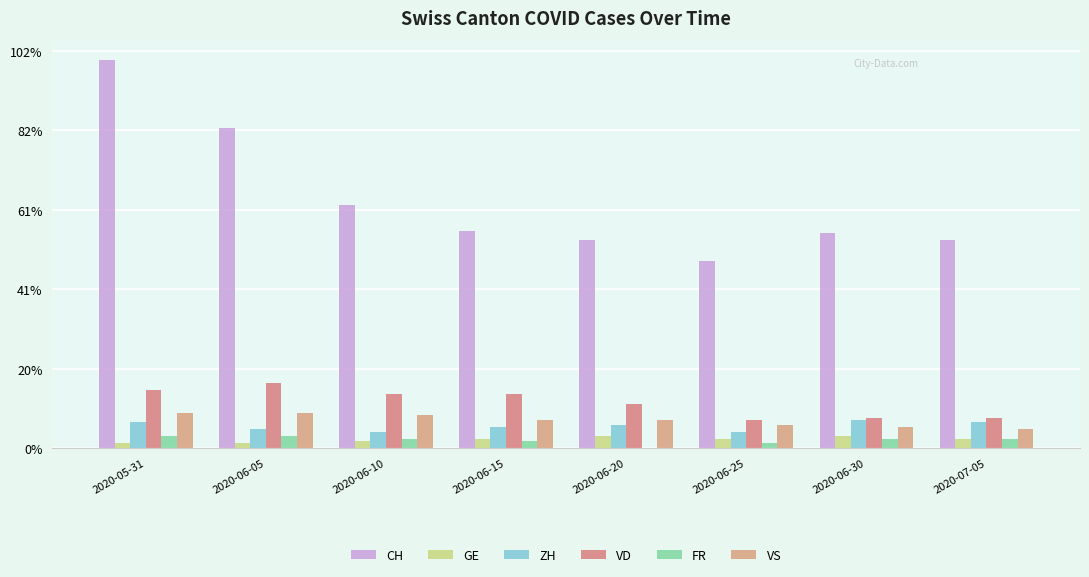

What are all the series names shown in the legend?

CH, GE, ZH, VD, FR, VS